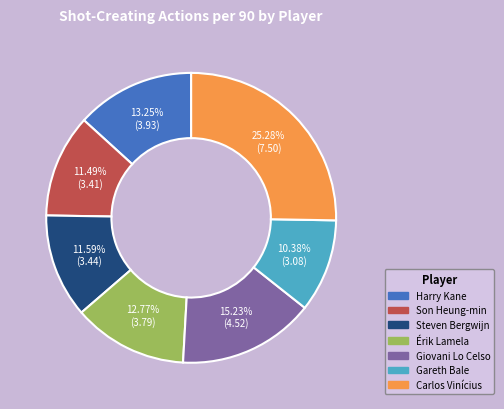

What percentage is the Son Heung-min slice, to the nearest percent?

11%